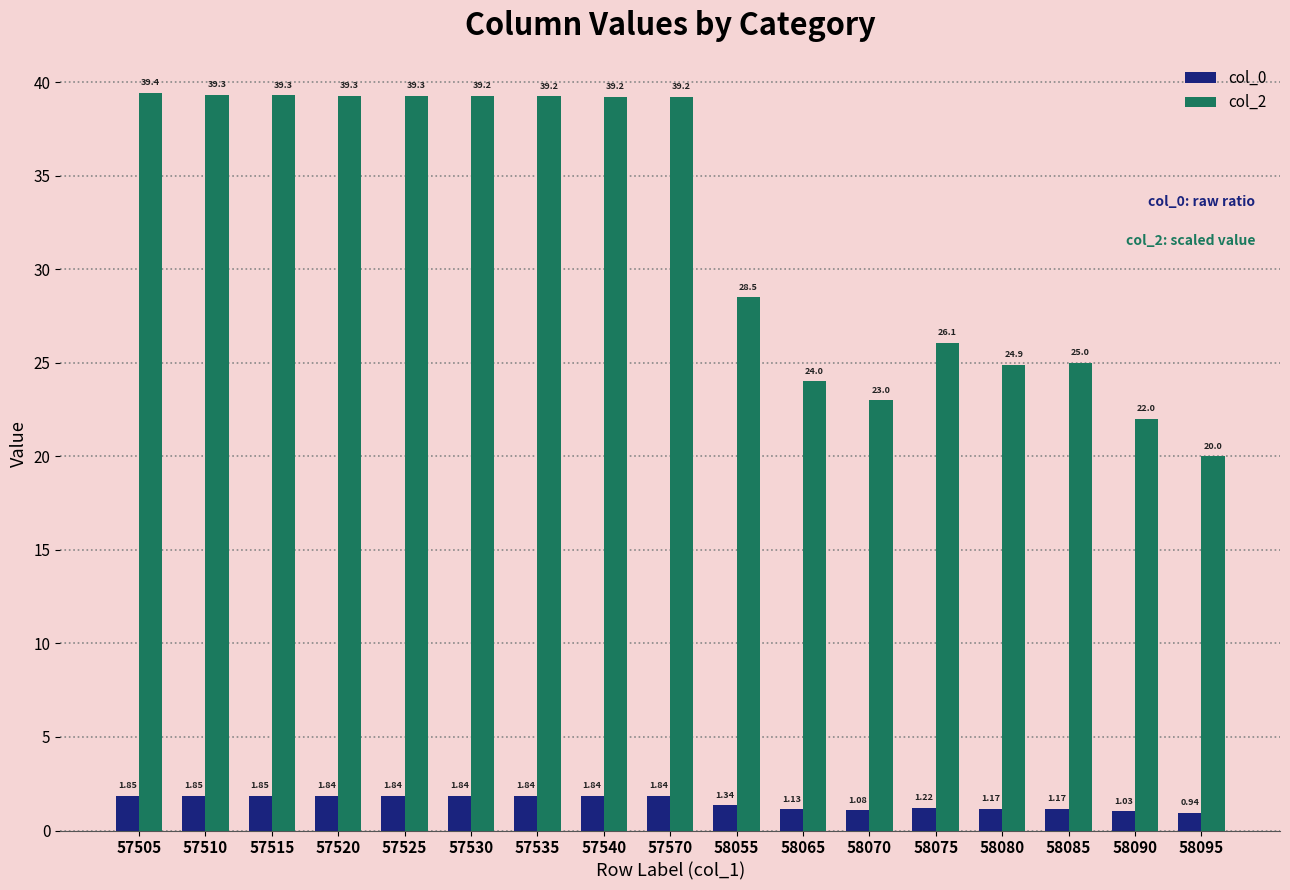

Between 58085 and 58090, which series saw the biggest shift?

col_2